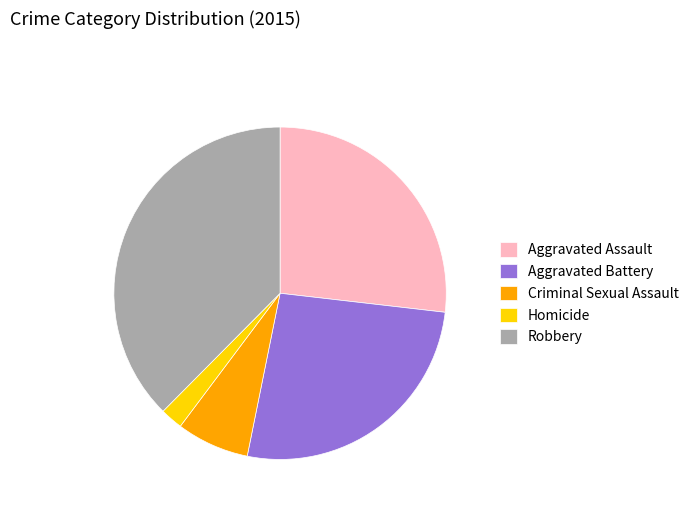

Does Aggravated Battery represent more than half of the total?

No